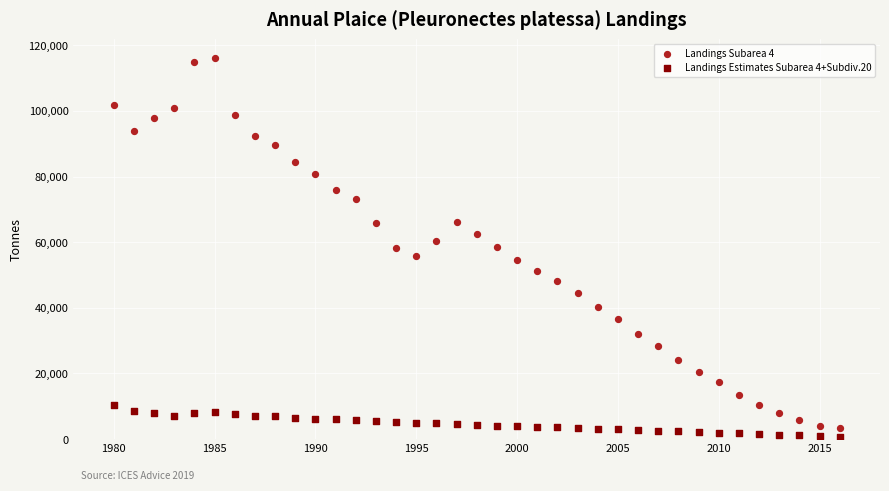

Which series reaches the maximum Y coordinate?

Landings Subarea 4